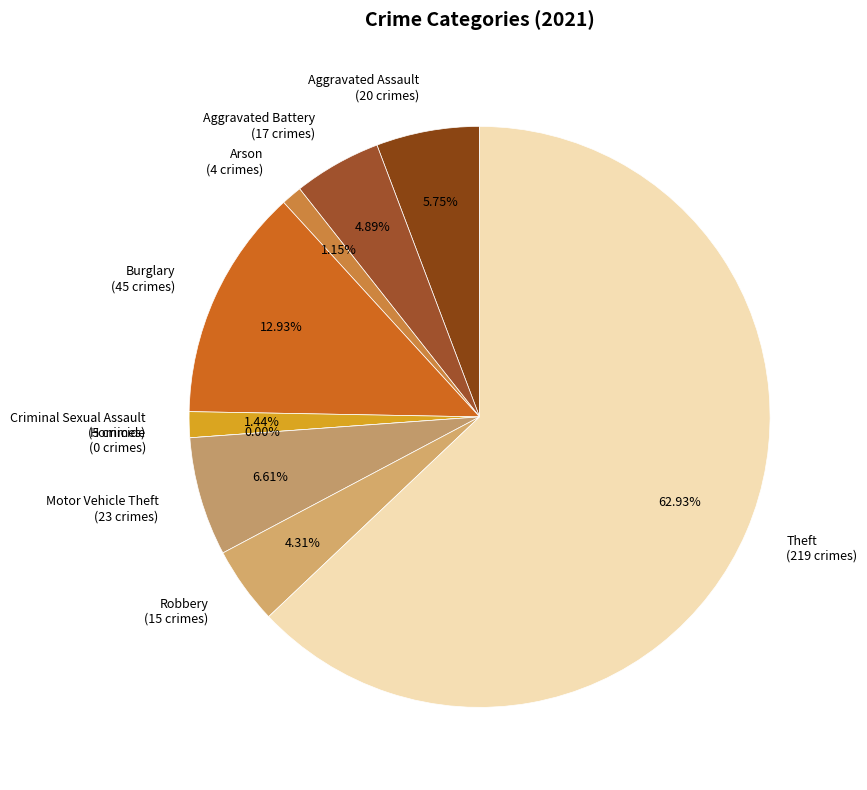

Which slice is the smallest?

Homicide